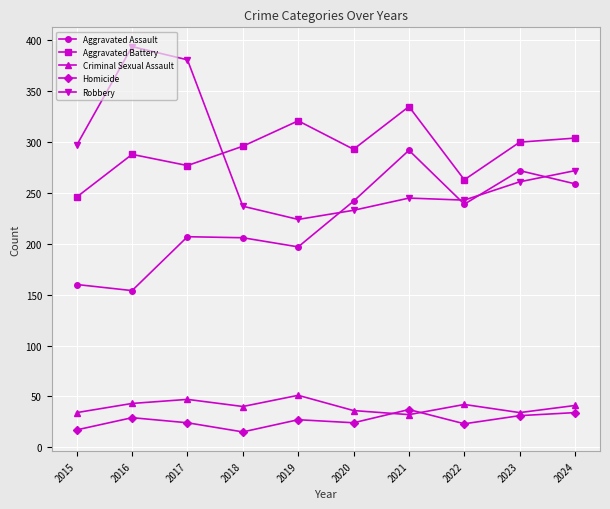

Count the number of categories in the chart.

10